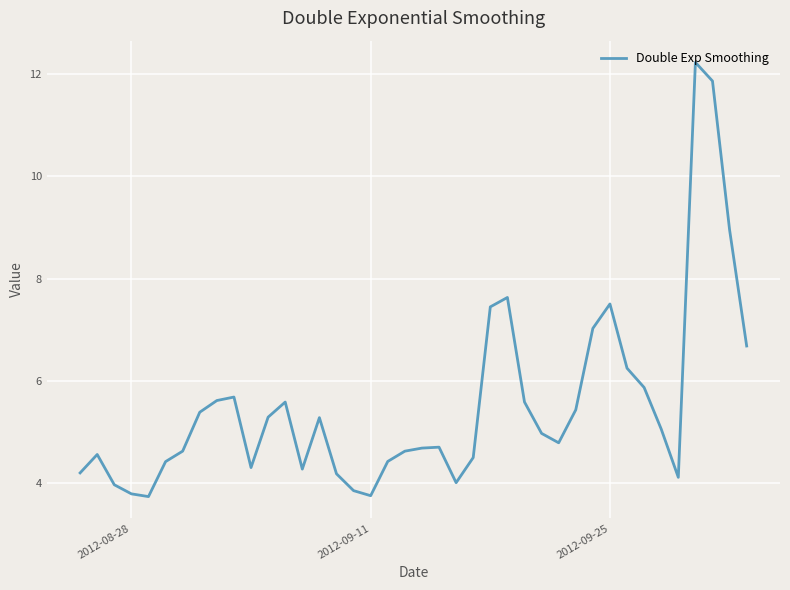

What is the minimum value shown in the chart?

3.7